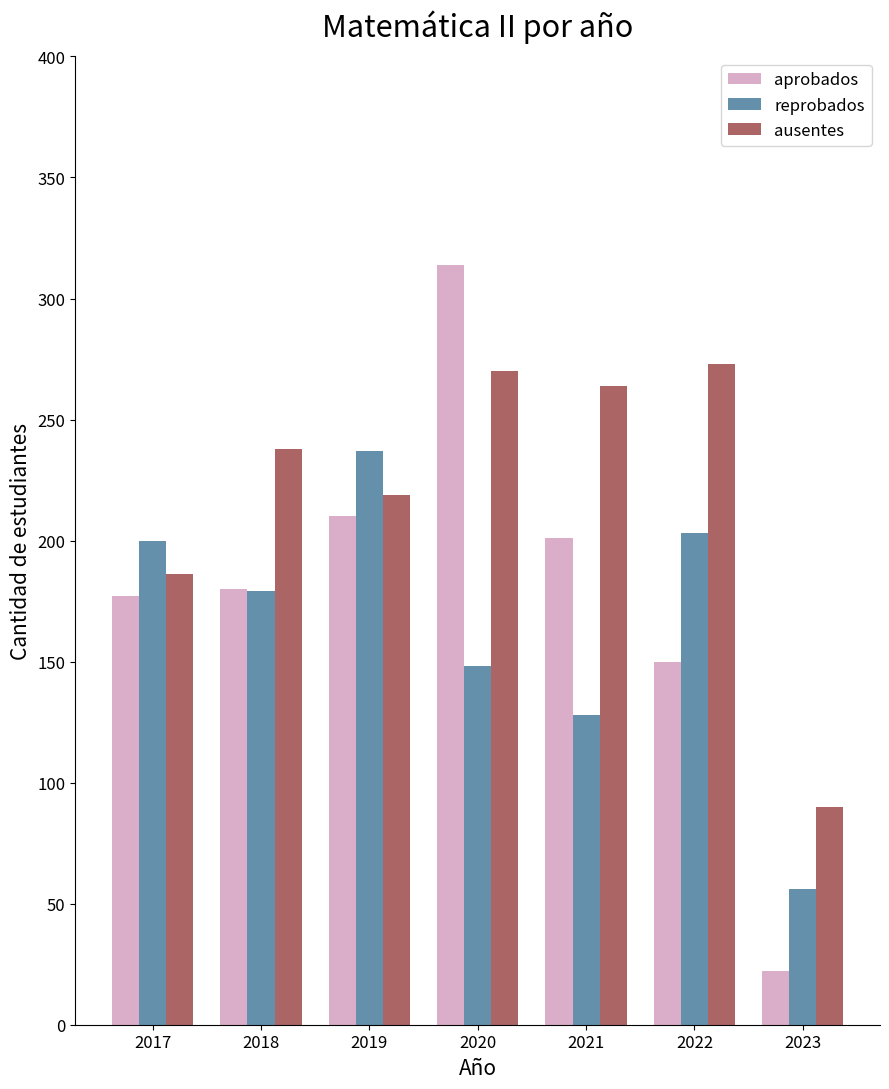

Which series has the largest total across all categories?

ausentes